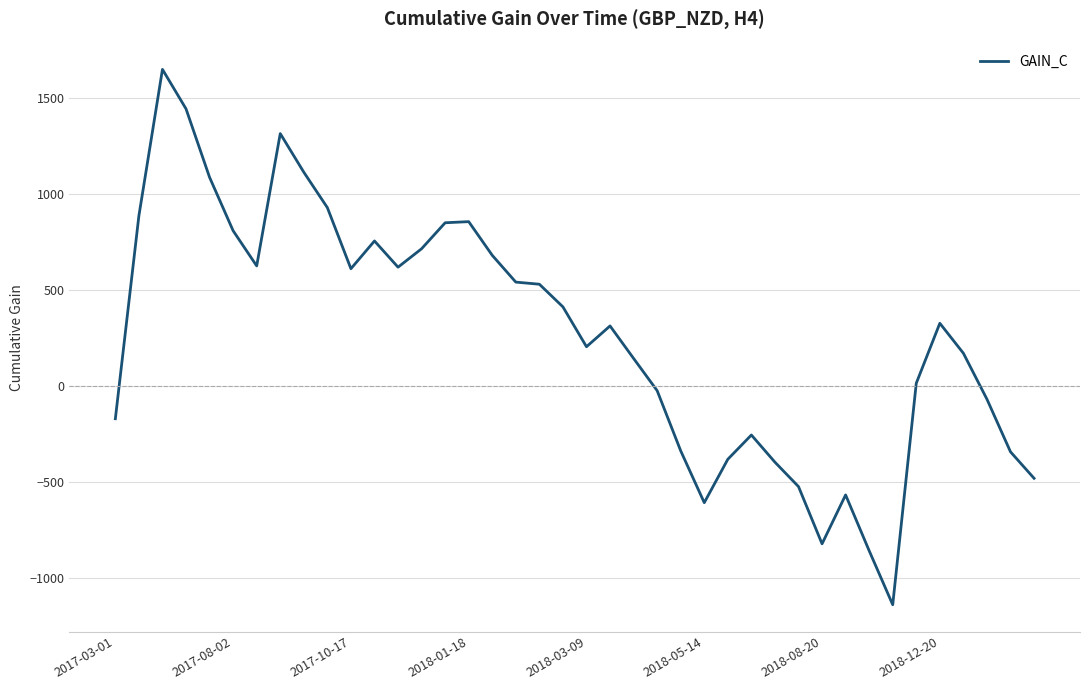

What is the smallest value displayed?

-1138.3